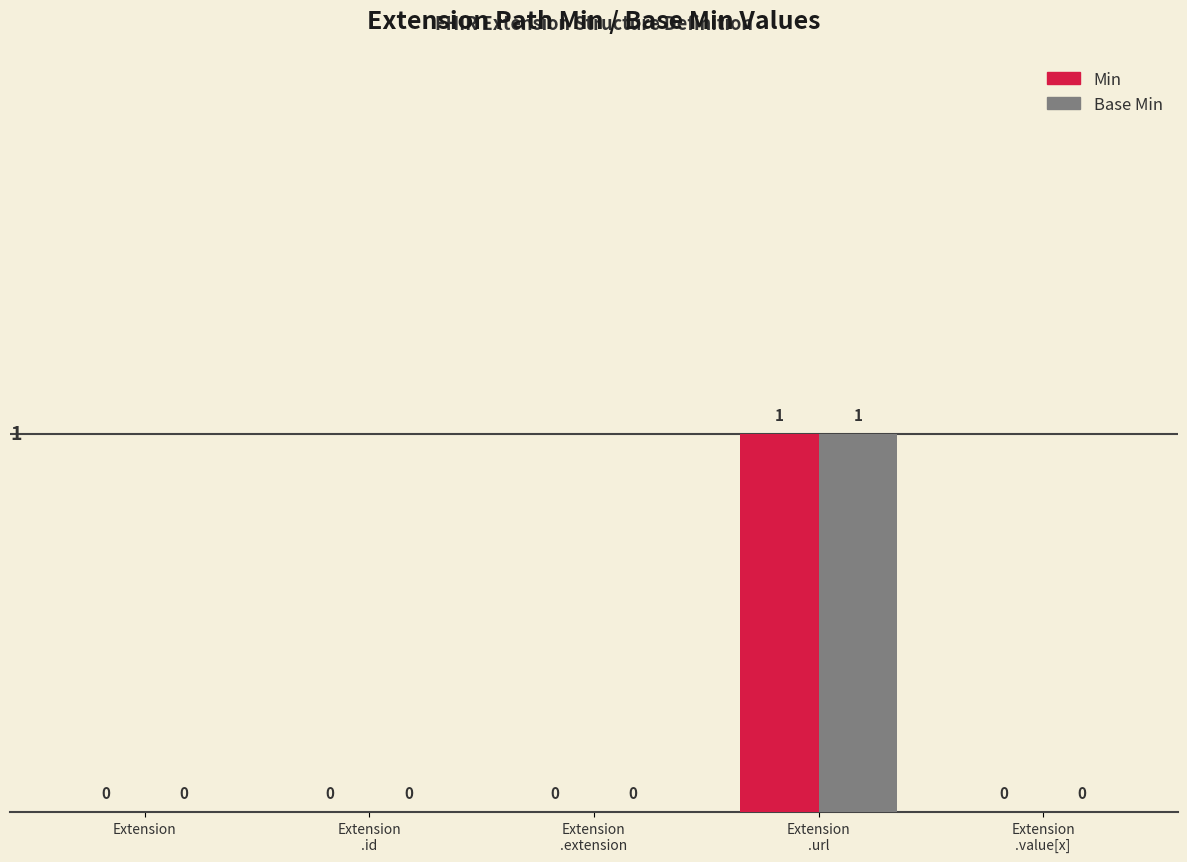

Reading right to left, transcribe all the data shown in this chart.

Min: 0	1	0	0	0
Base Min: 0	1	0	0	0